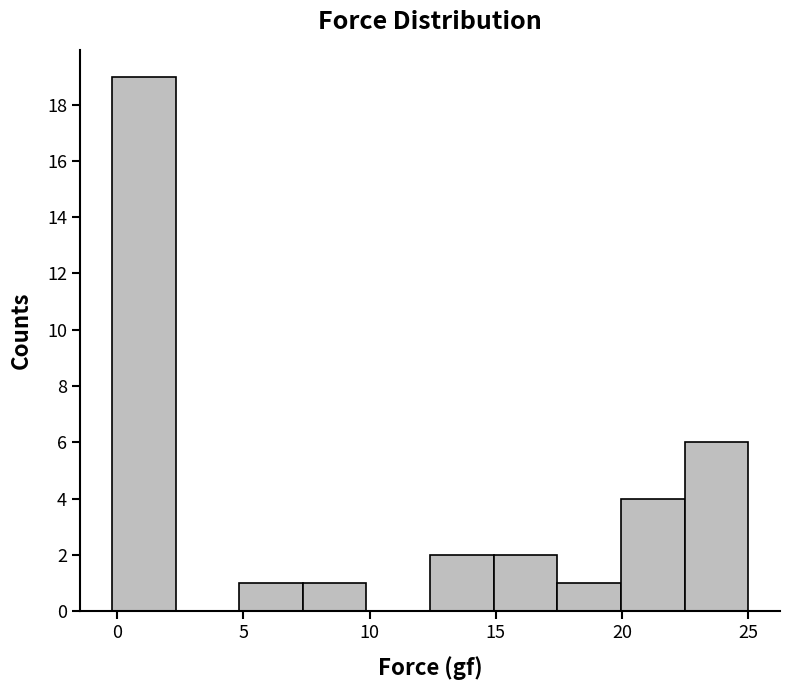

Reading left to right, transcribe this chart: for each bar, give the range it covers on the x-axis and its height. Neither the bar edges nor the heights are printed on the chart, so give them approximately, as read against the axes.

0.0 to 2.5: 19
2.5 to 5.0: 0
5.0 to 7.5: 1
7.5 to 10.0: 1
10.0 to 12.5: 0
12.5 to 15.0: 2
15.0 to 17.5: 2
17.5 to 20.0: 1
20.0 to 22.5: 4
22.5 to 25.0: 6